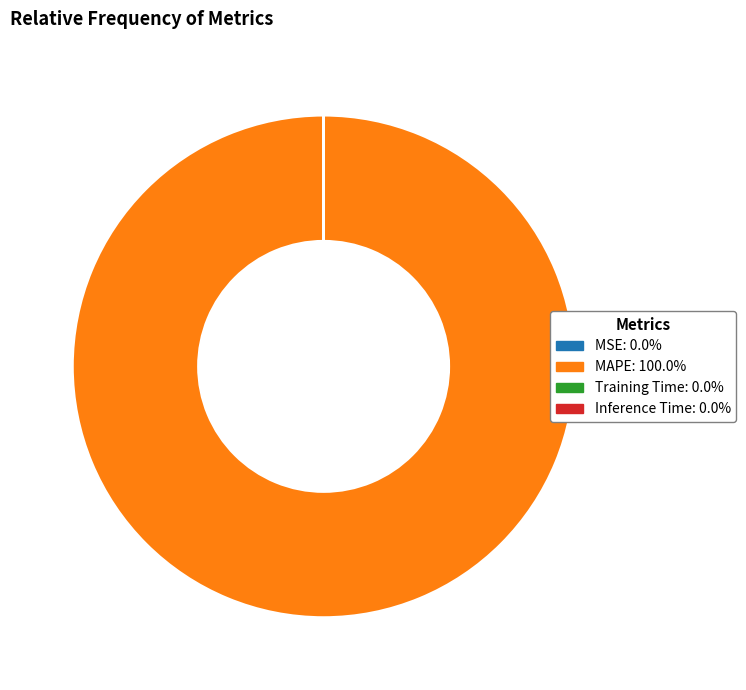

True or false: MAPE accounts for 100% of the total.

True